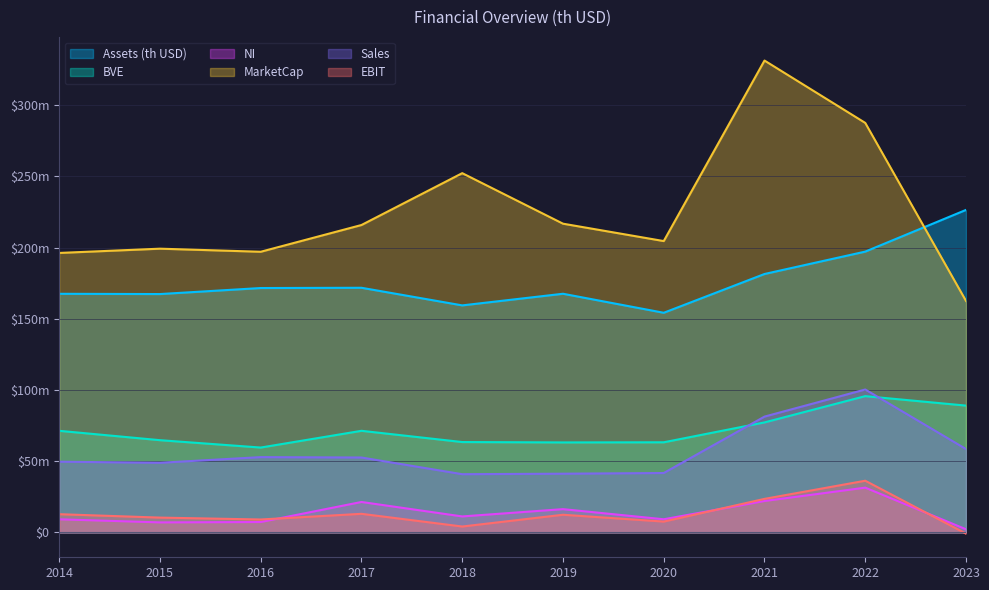

How many data points in Assets (th USD) are above 171615000?

4